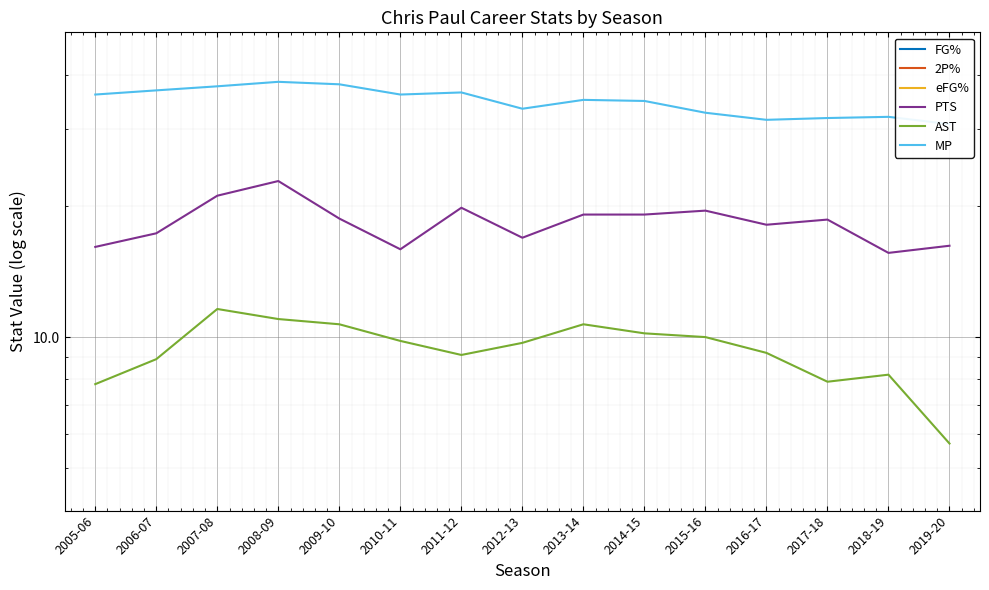

Rank the categories by AST value from highest to lowest.

2007-08, 2008-09, 2009-10, 2013-14, 2014-15, 2015-16, 2010-11, 2012-13, 2016-17, 2011-12, 2006-07, 2018-19, 2017-18, 2005-06, 2019-20